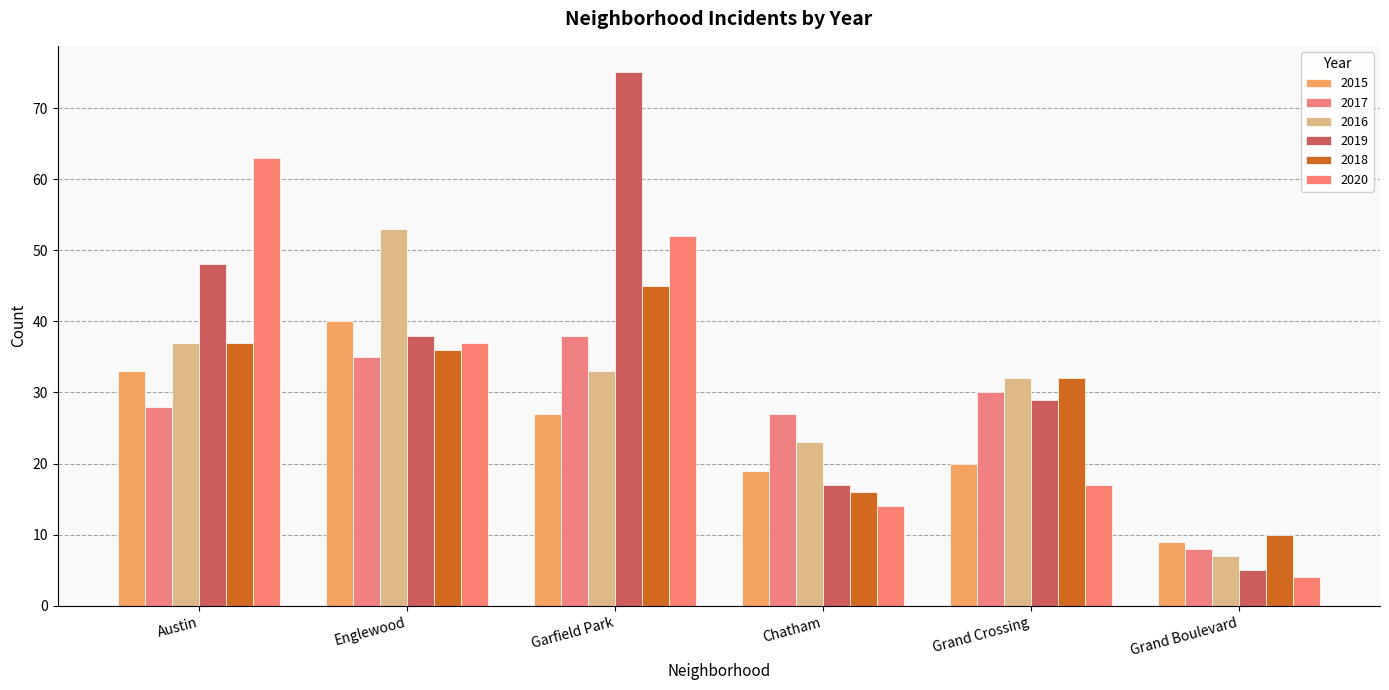

Reading left to right, list all the values displayed in this chart.

2015: Austin=33	Englewood=40	Garfield Park=27	Chatham=19	Grand Crossing=20	Grand Boulevard=9
2017: Austin=28	Englewood=35	Garfield Park=38	Chatham=27	Grand Crossing=30	Grand Boulevard=8
2016: Austin=37	Englewood=53	Garfield Park=33	Chatham=23	Grand Crossing=32	Grand Boulevard=7
2019: Austin=48	Englewood=38	Garfield Park=75	Chatham=17	Grand Crossing=29	Grand Boulevard=5
2018: Austin=37	Englewood=36	Garfield Park=45	Chatham=16	Grand Crossing=32	Grand Boulevard=10
2020: Austin=63	Englewood=37	Garfield Park=52	Chatham=14	Grand Crossing=17	Grand Boulevard=4